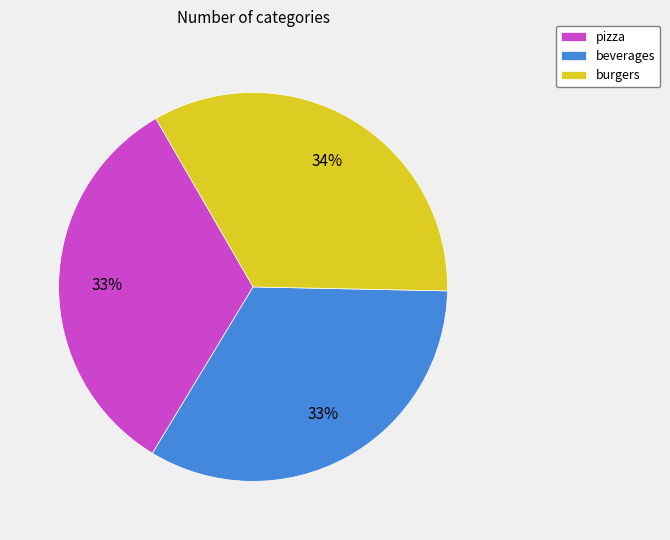

True or false: beverages accounts for 33% of the total.

True